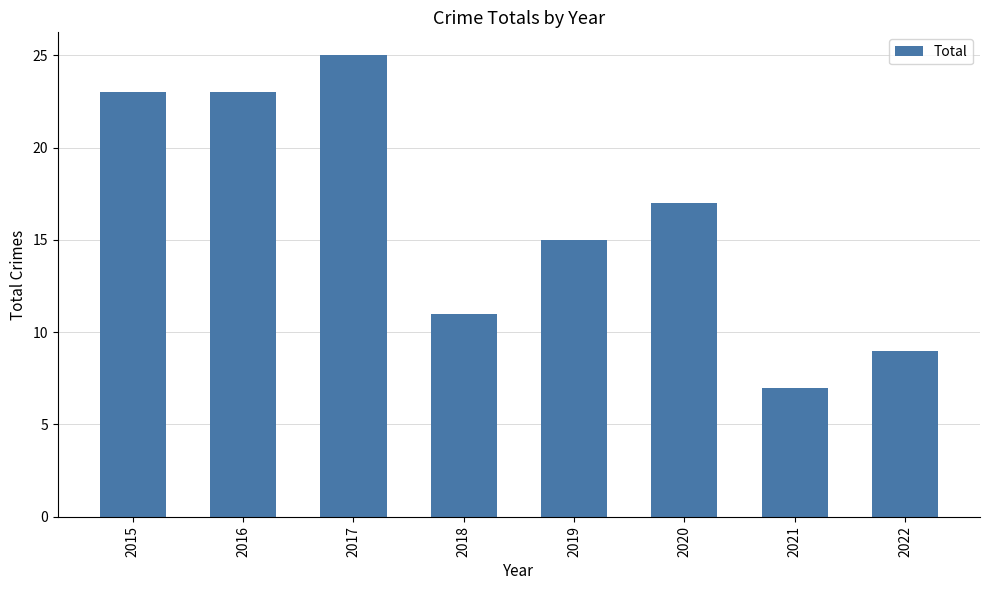

How many data points are less than 17?

4